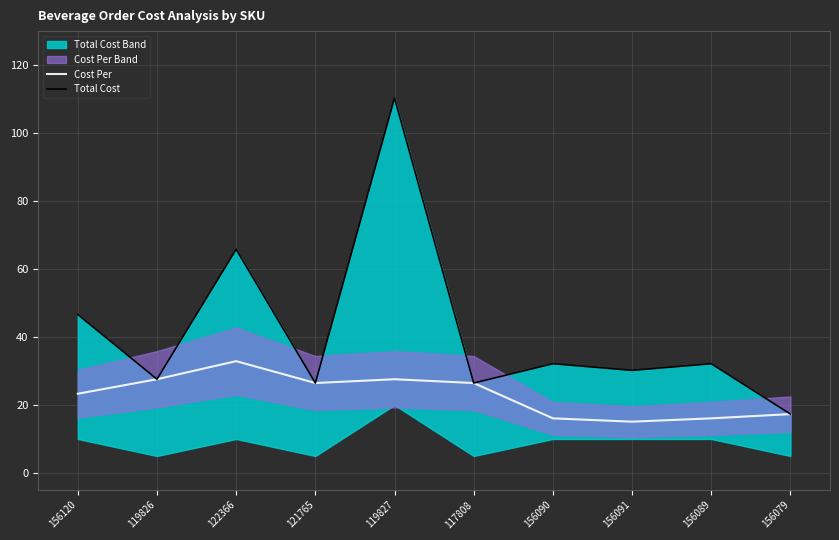

At which category does the chart reach its peak across all series?

119827